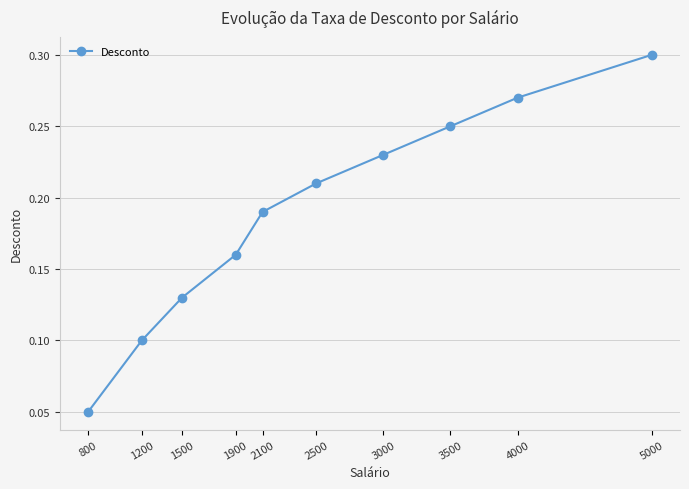

What is the sum of all values?

1.9